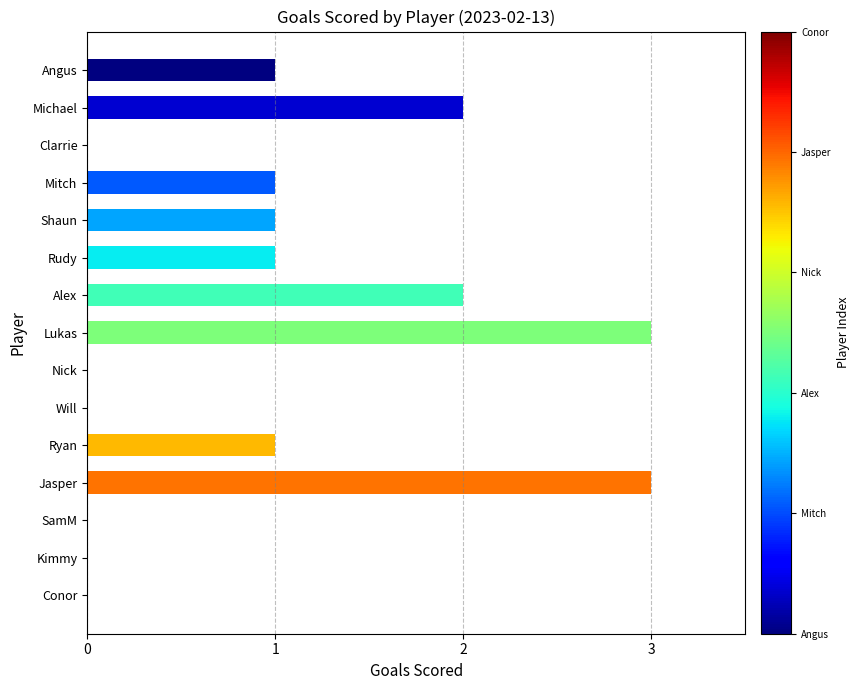

Between Nick and Michael, which is larger?

Michael